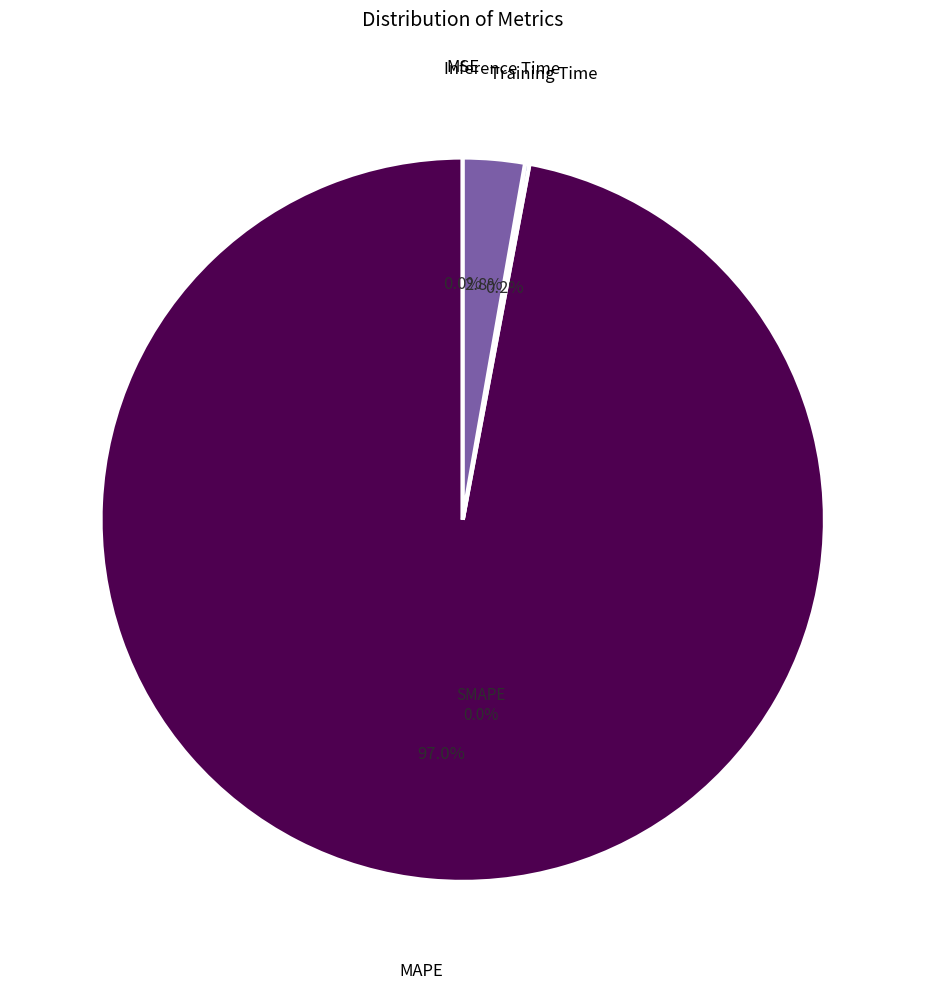

Is it true that Training Time is 0% of the pie?

True